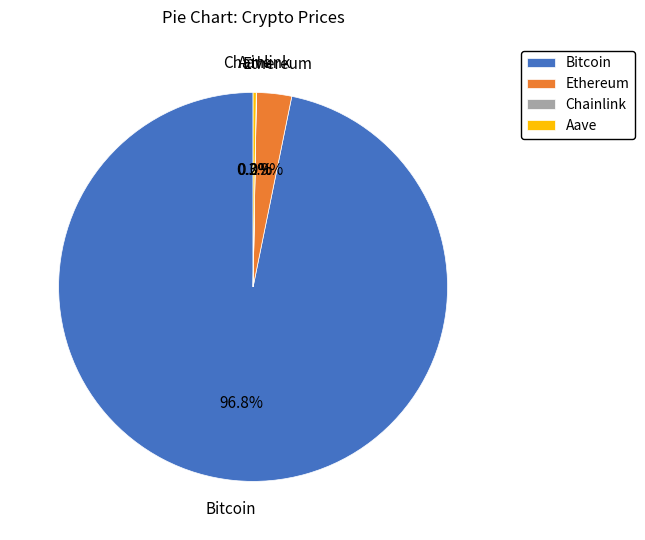

Which category has the biggest portion of the pie?

Bitcoin